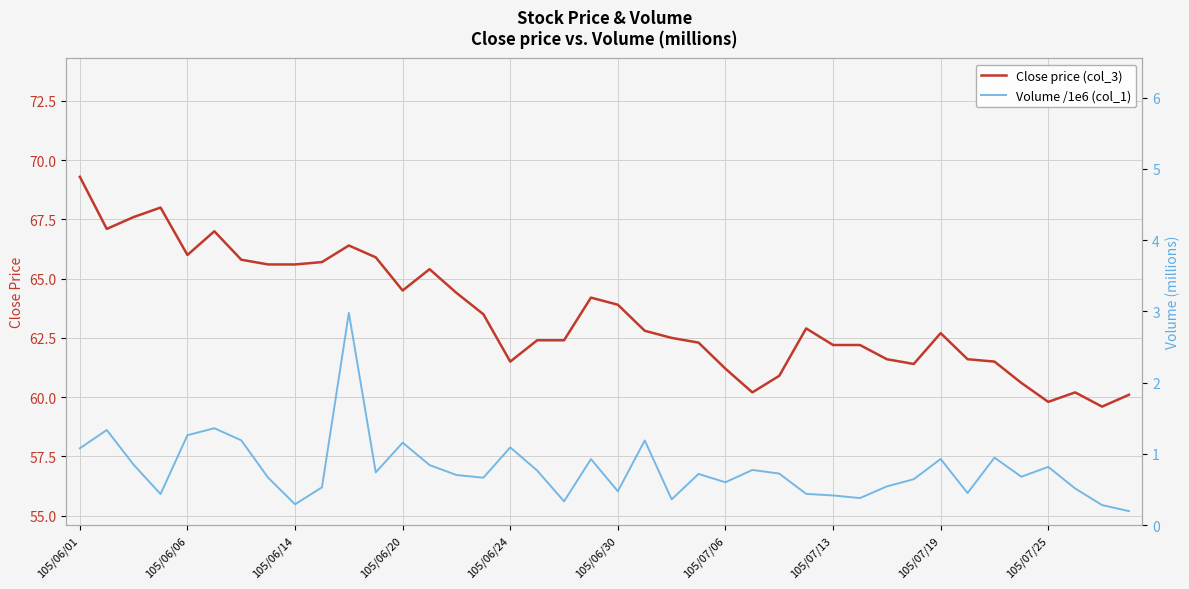

True or false: Close price (col_3) and Volume /1e6 (col_1) cross at least once.

False